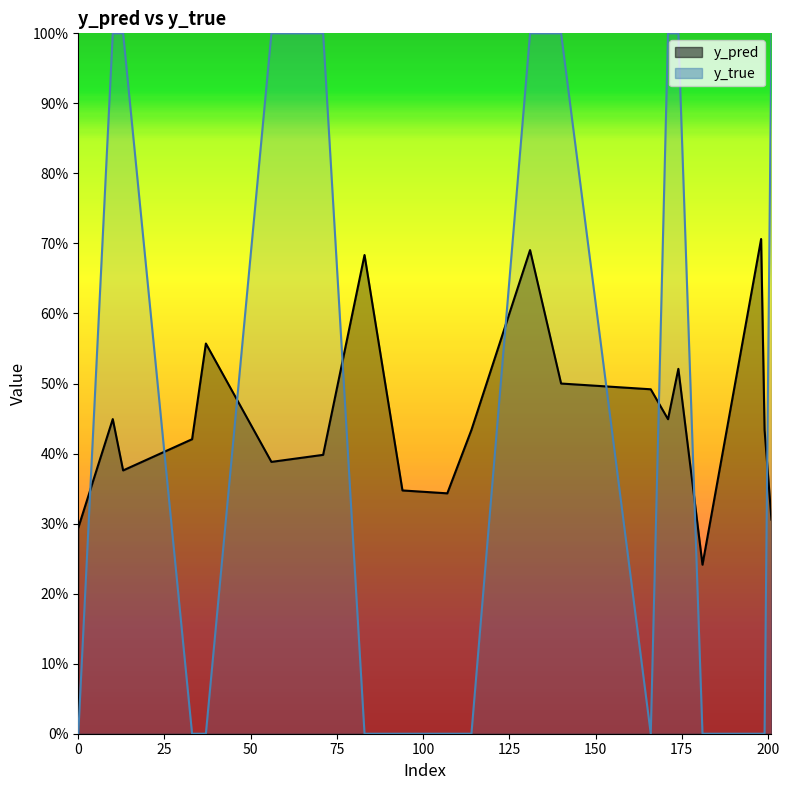

Where do y_true and y_pred first cross each other?

0 and 10